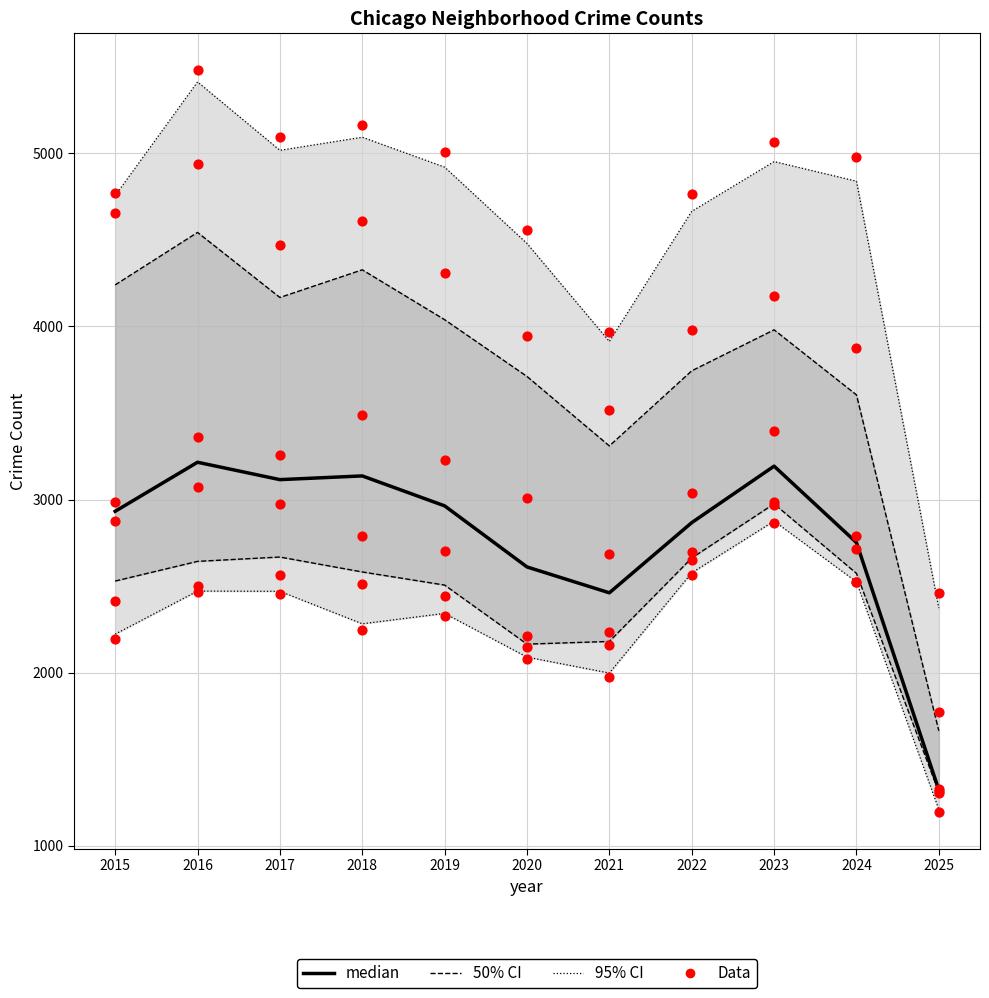

Is the value of Data at 2019 greater than the value of median at 2024?

Yes